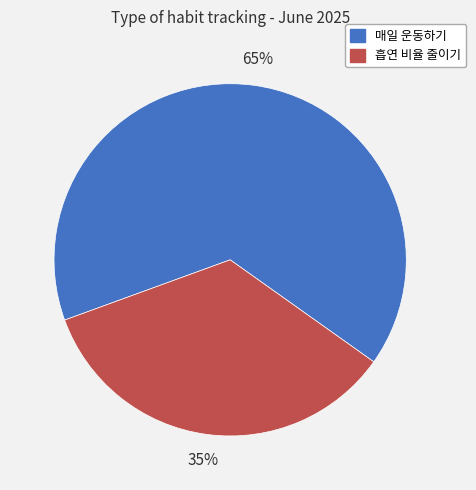

Which has a higher value, 매일 운동하기 or 흡연 비율 줄이기?

매일 운동하기